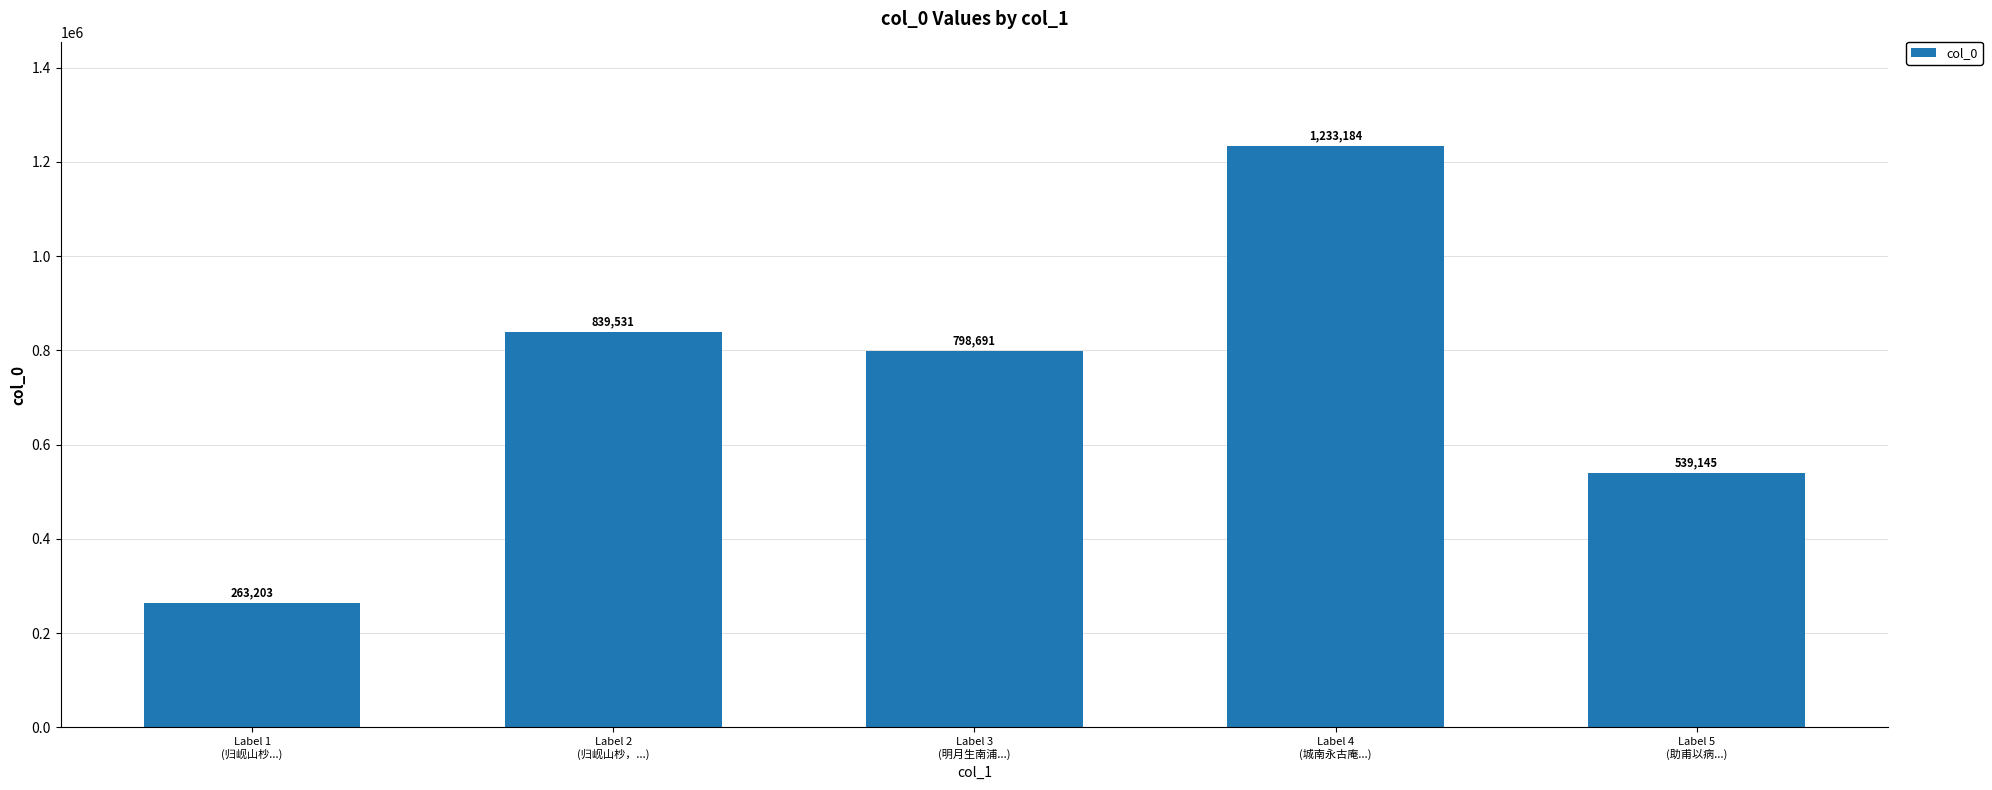

At which category does the chart reach its peak across all series?

Label 4
(城南永古庵...)